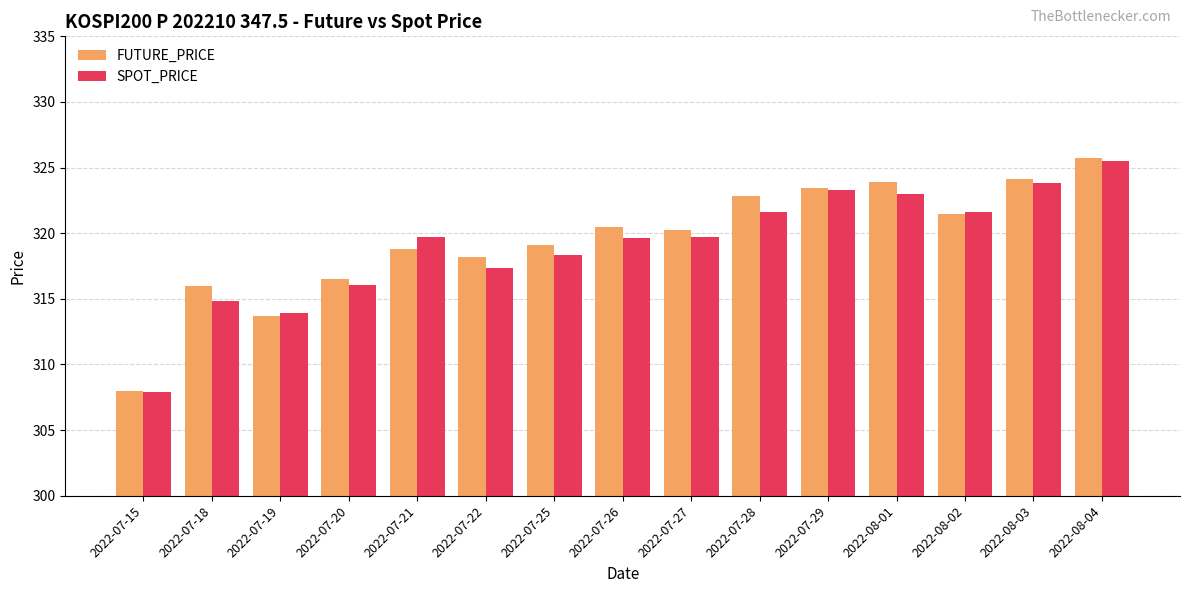

What is the average value of the SPOT_PRICE series?

319.1